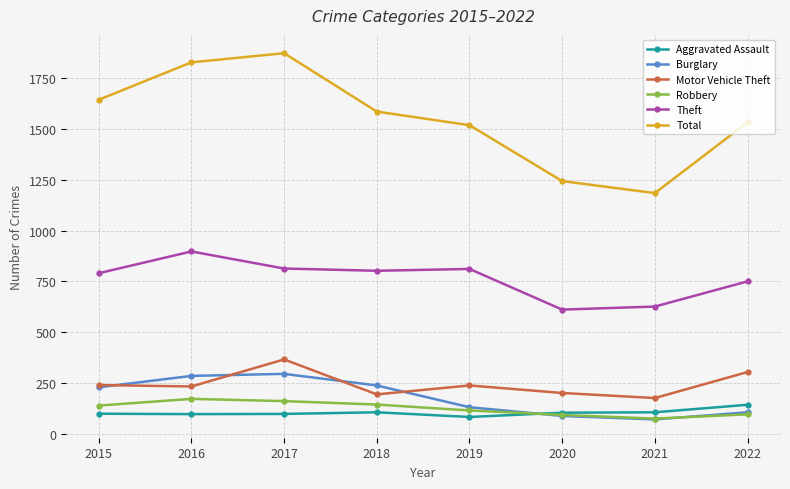

At which label does Total reach its minimum?

2021